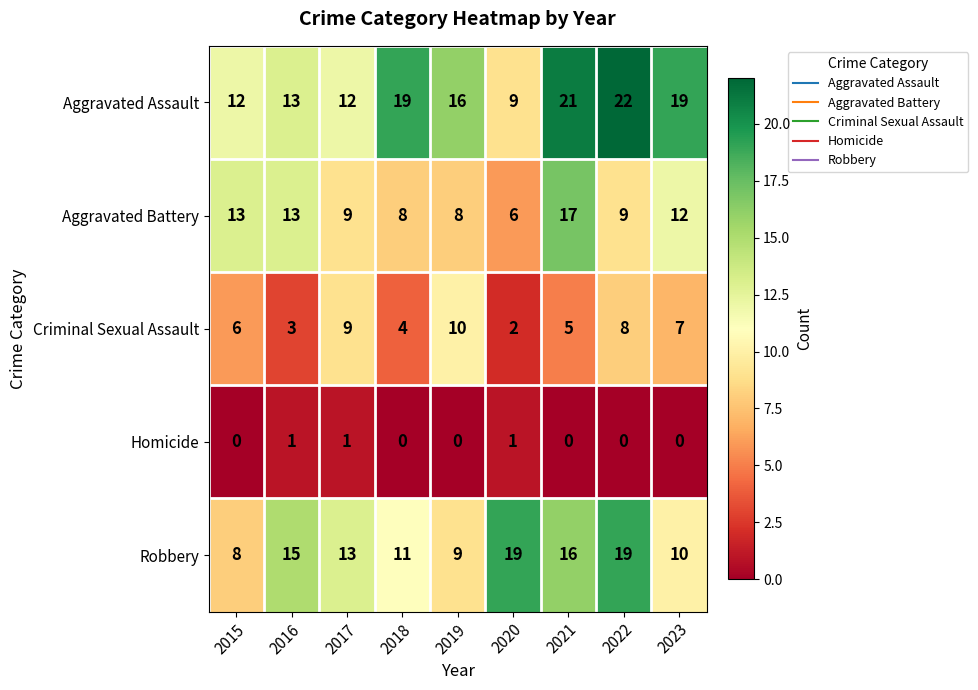

At 2021, list the series in order from smallest to largest.

Homicide, Criminal Sexual Assault, Robbery, Aggravated Battery, Aggravated Assault